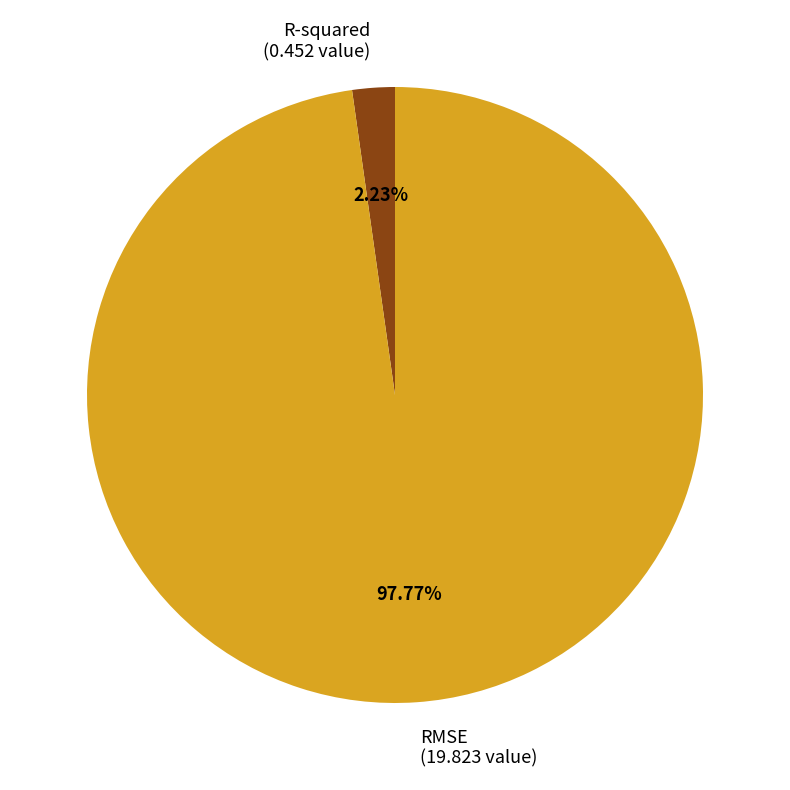

Rank the categories by value from highest to lowest.

RMSE, R-squared